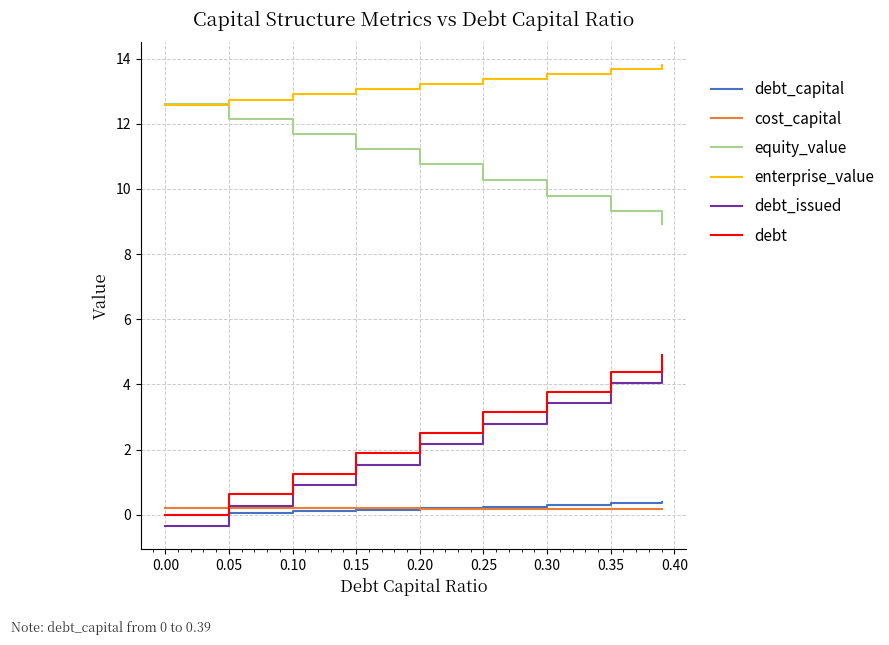

True or false: cost_capital and equity_value intersect in this chart.

False